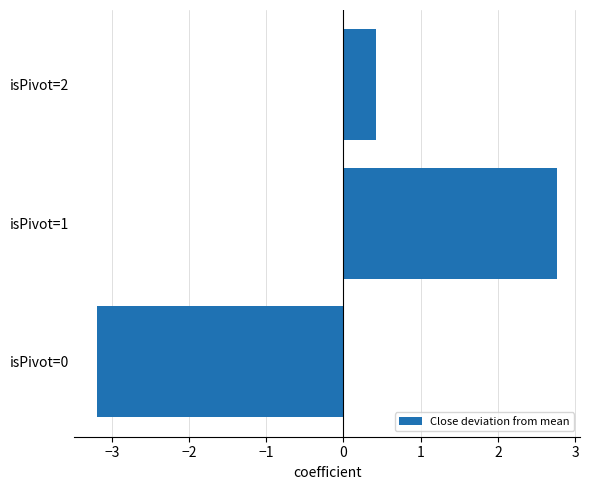

Rank the categories by value from lowest to highest.

isPivot=0, isPivot=2, isPivot=1